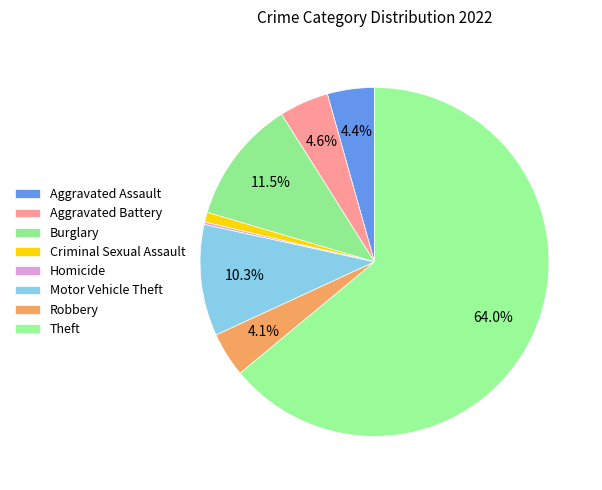

What percentage do Motor Vehicle Theft and Criminal Sexual Assault together represent?

11.2%